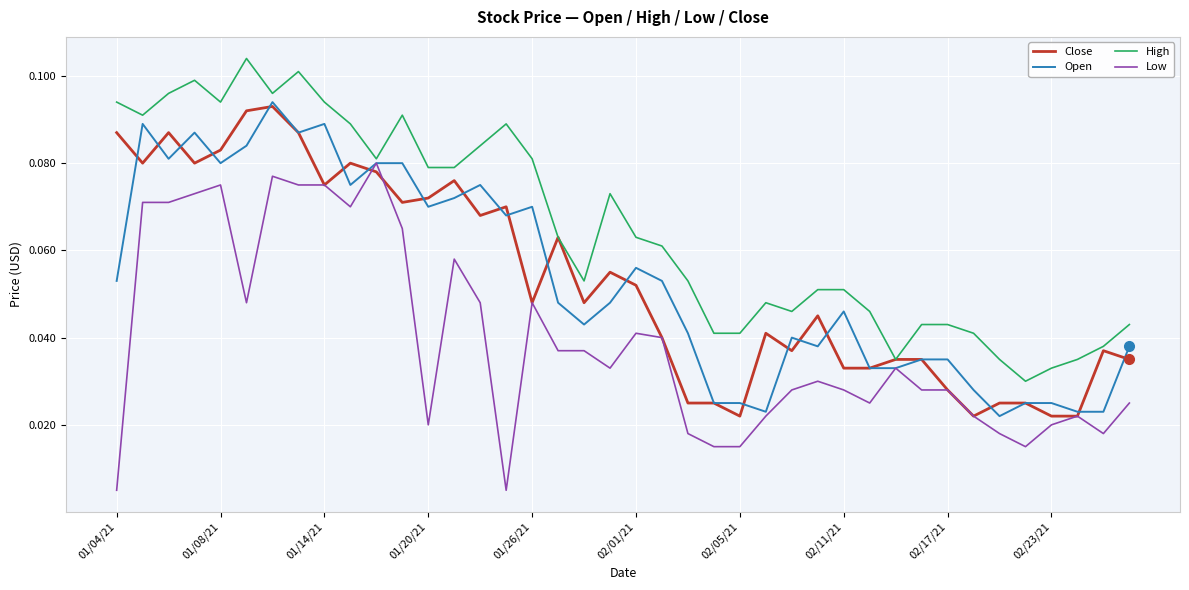

Which series has the largest total across all categories?

High